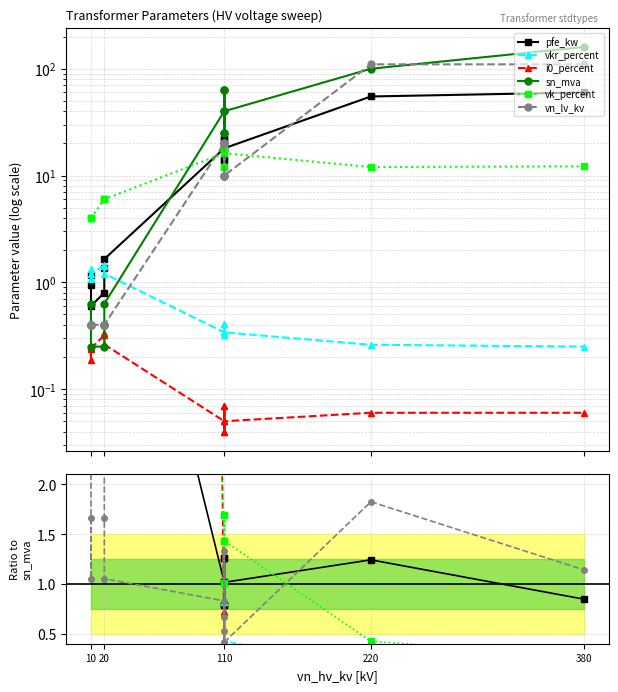

True or false: i0_percent has more than 0 interior local peaks.

True